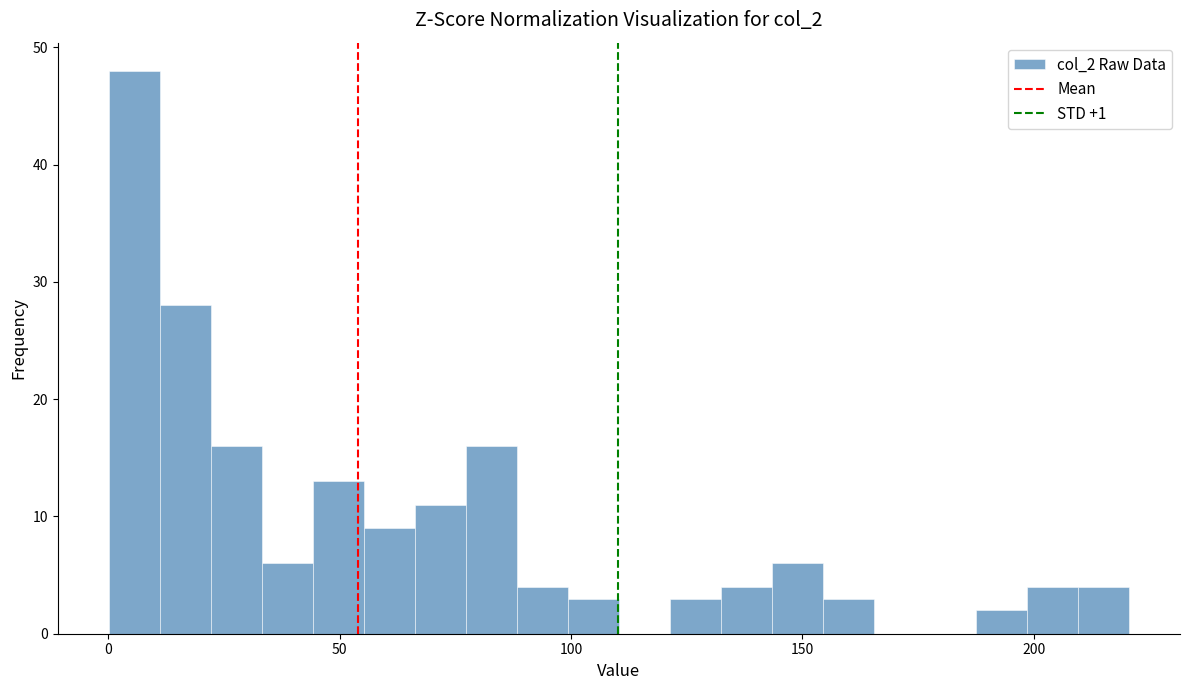

Read against the x-axis, roughly where is the centre of the tallest bar?

5